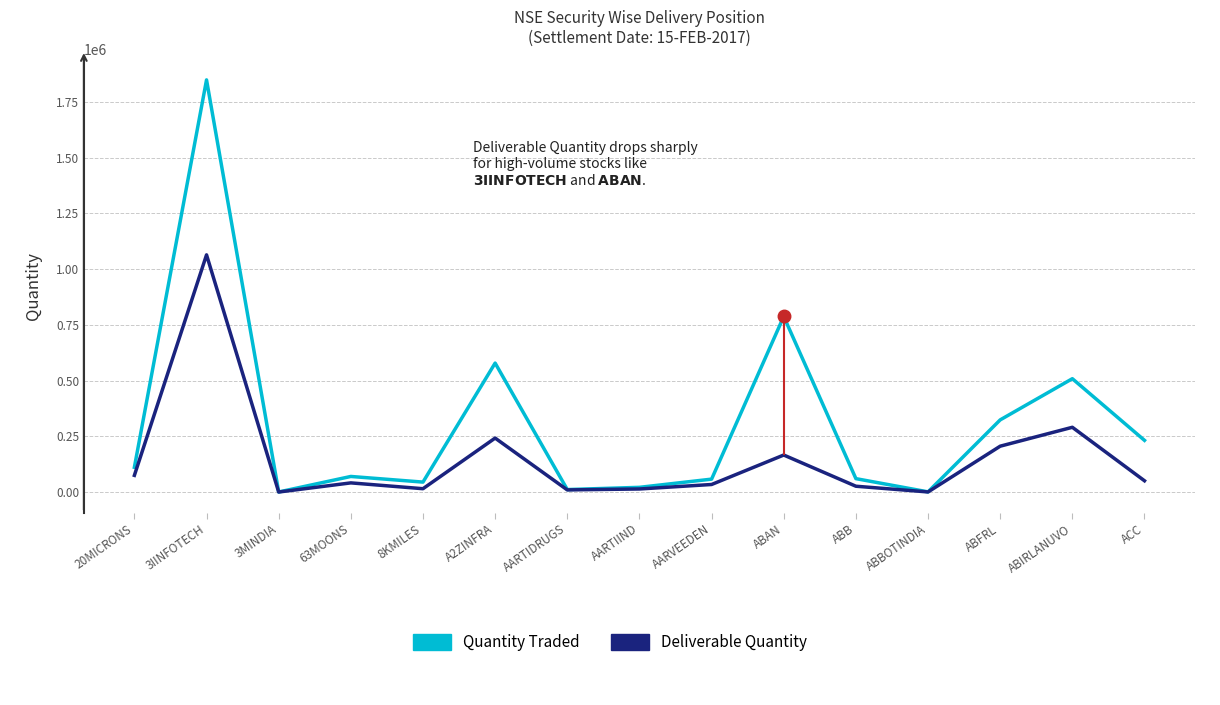

What is the greatest value displayed?

1848791